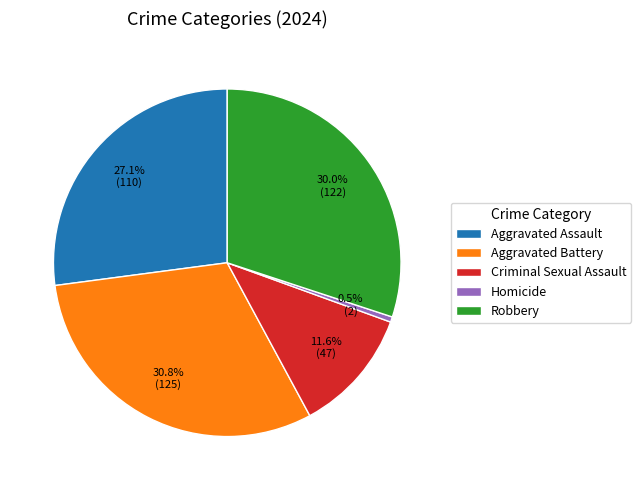

Does Aggravated Assault account for over 50% of the chart?

No